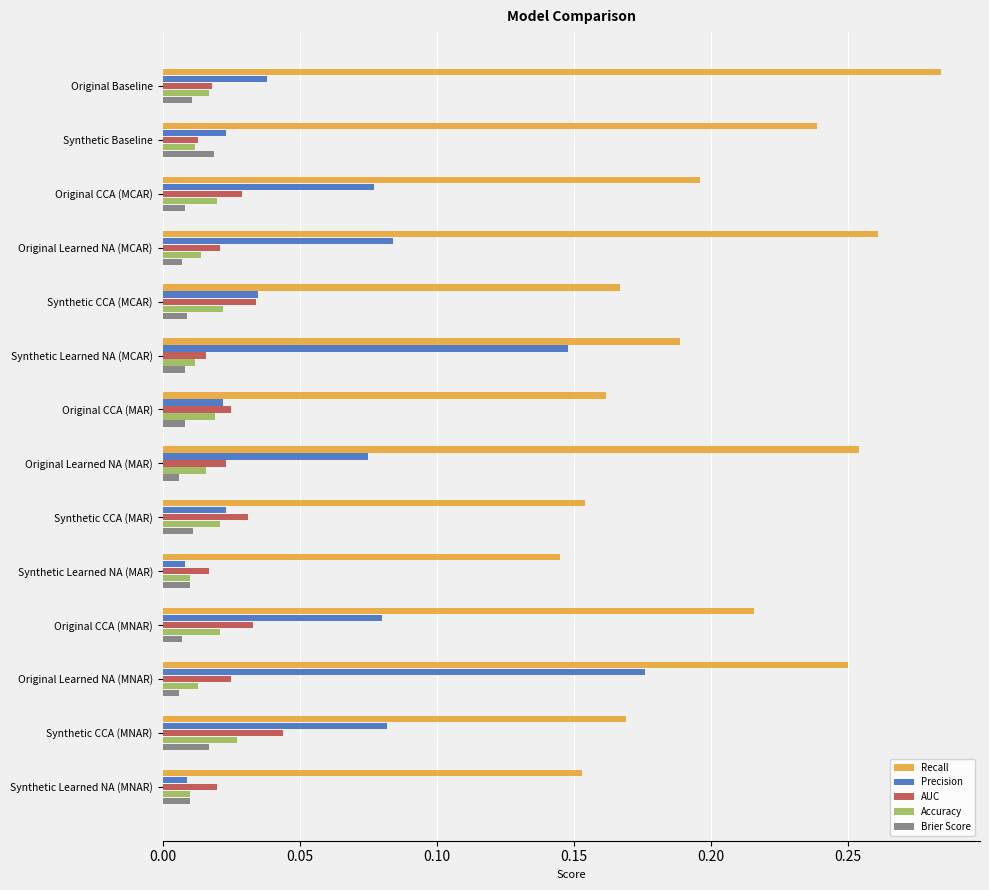

At how many categories does at least one series exceed 0?

14